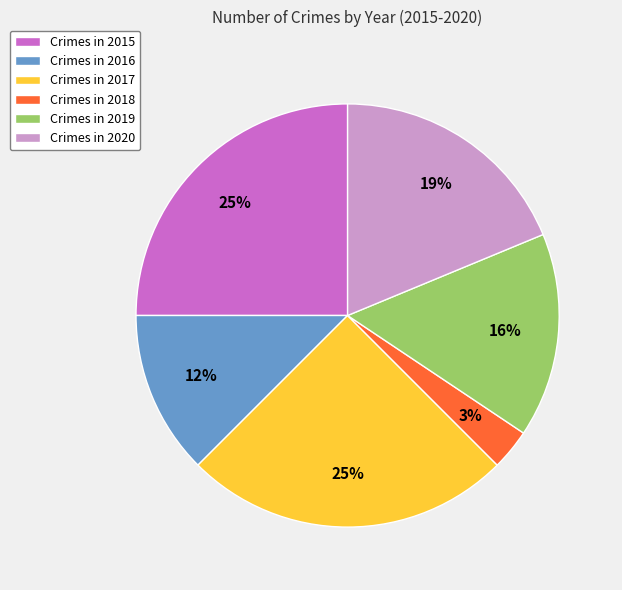

To the nearest percent, what is the difference between the largest and smallest slice percentages?

22%